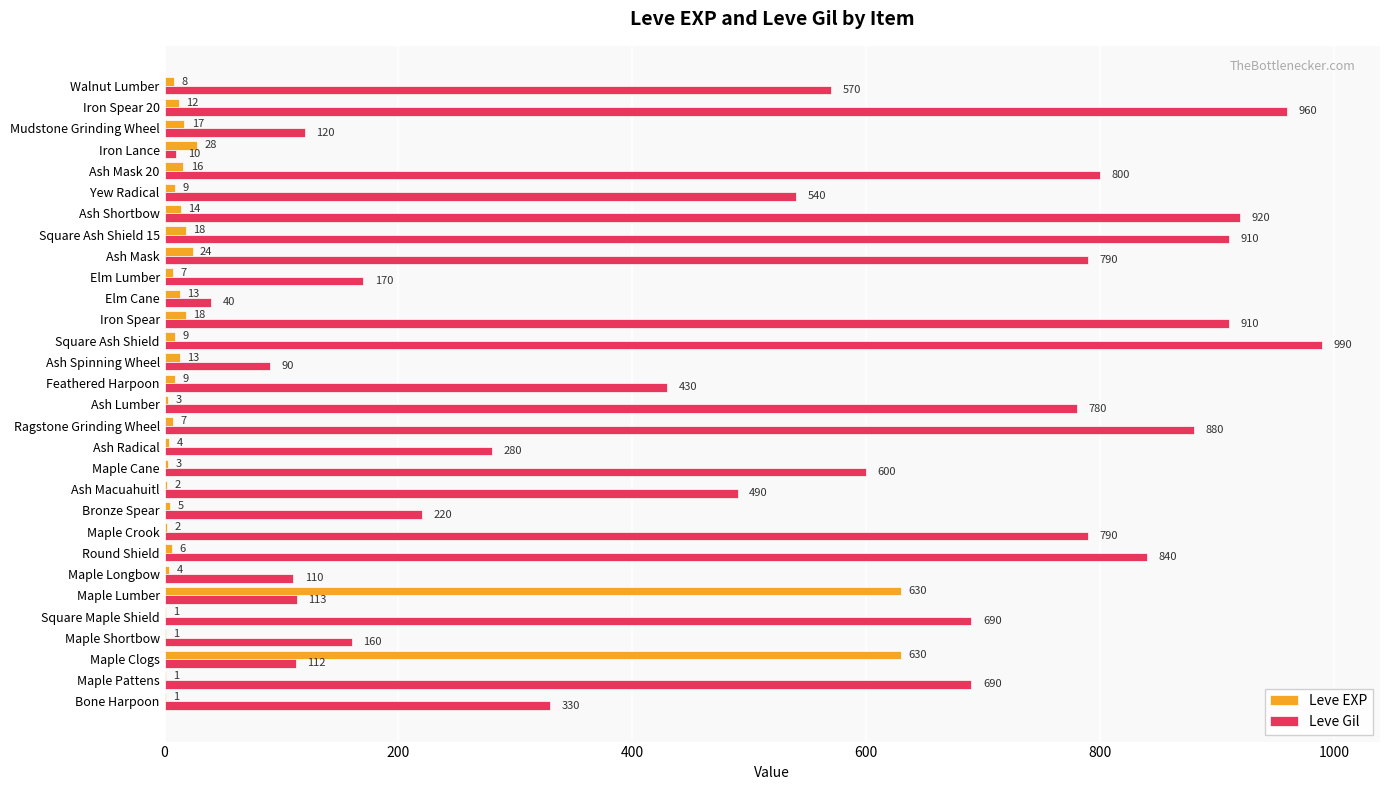

The Leve Gil series shows 169 at Walnut Lumber. True or false?

False